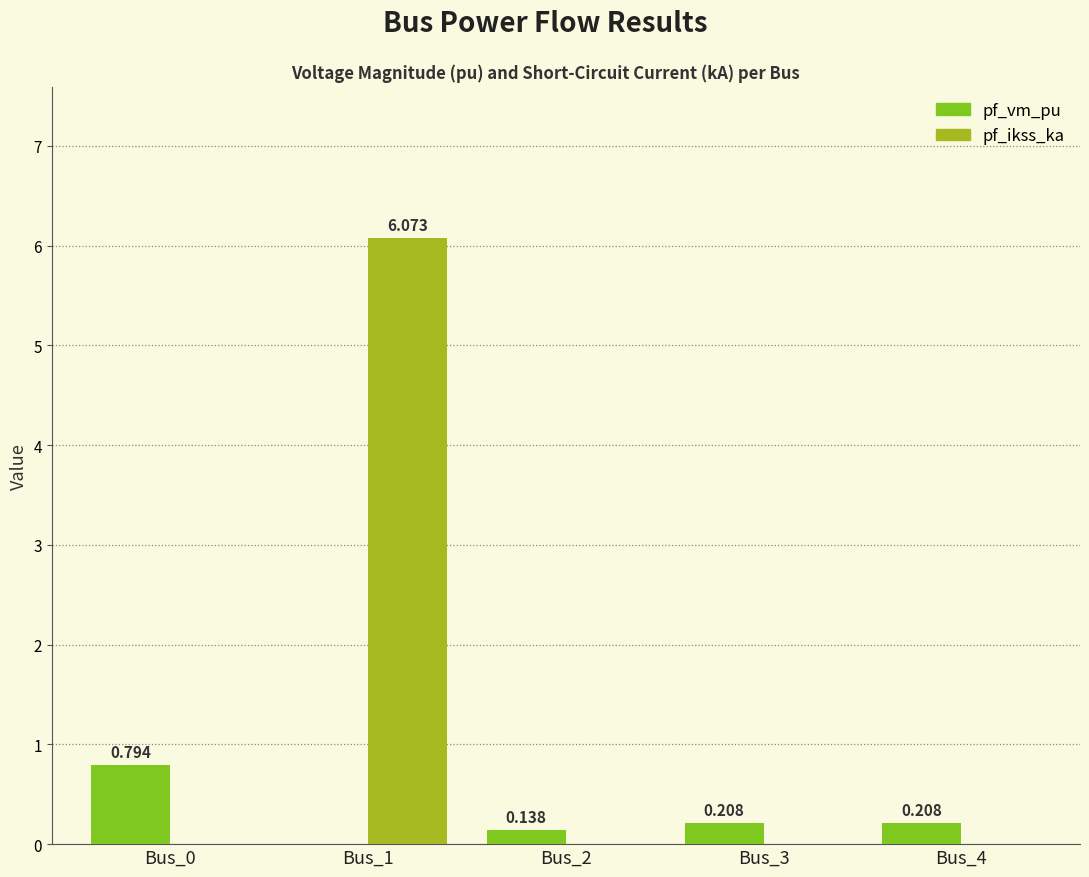

What is the sum of all pf_ikss_ka values?

6.1